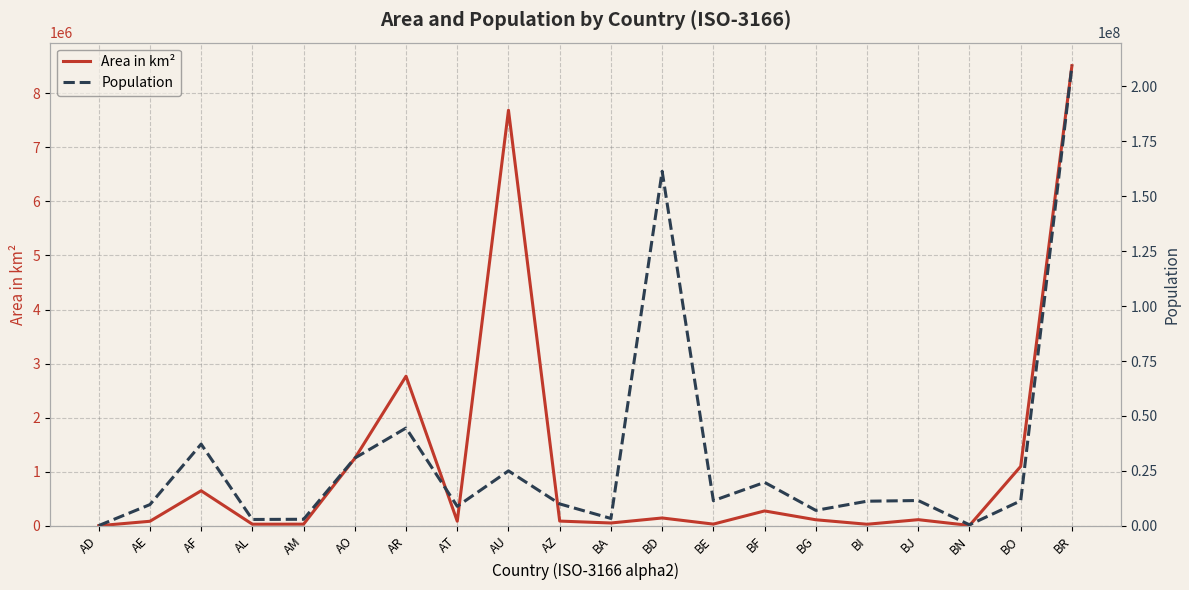

Reading left to right, what are all the values shown in this chart?

Area in km²: 468	82880	647500	28748	29800	1246700	2766890	83858	7686850	86600	51129	144000	30510	274200	110910	27830	112620	5770	1098580	8511965
Population: 77006	9630959	37172386	2866376	2951776	30809762	44494502	8847037	24992369	9942334	3323929	161356039	11422068	19751535	7000039	11175378	11485048	428962	11353142	209469333